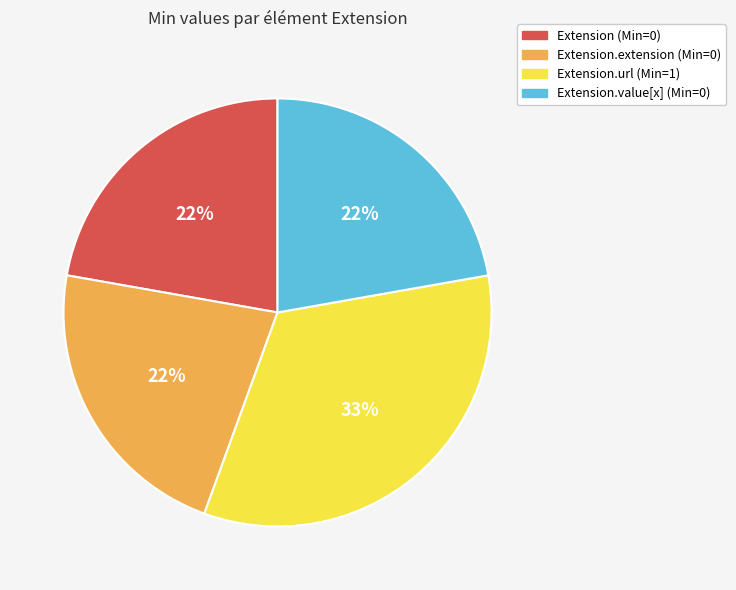

Is there any slice that represents more than half of the pie?

No